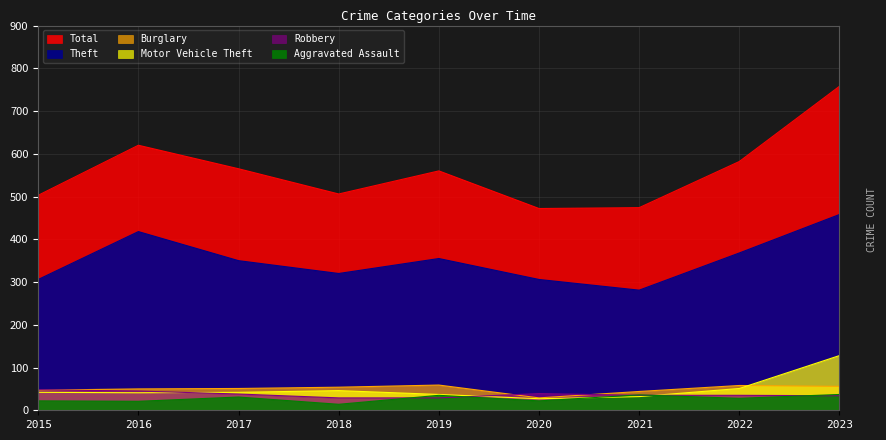

True or false: Robbery and Theft intersect in this chart.

False